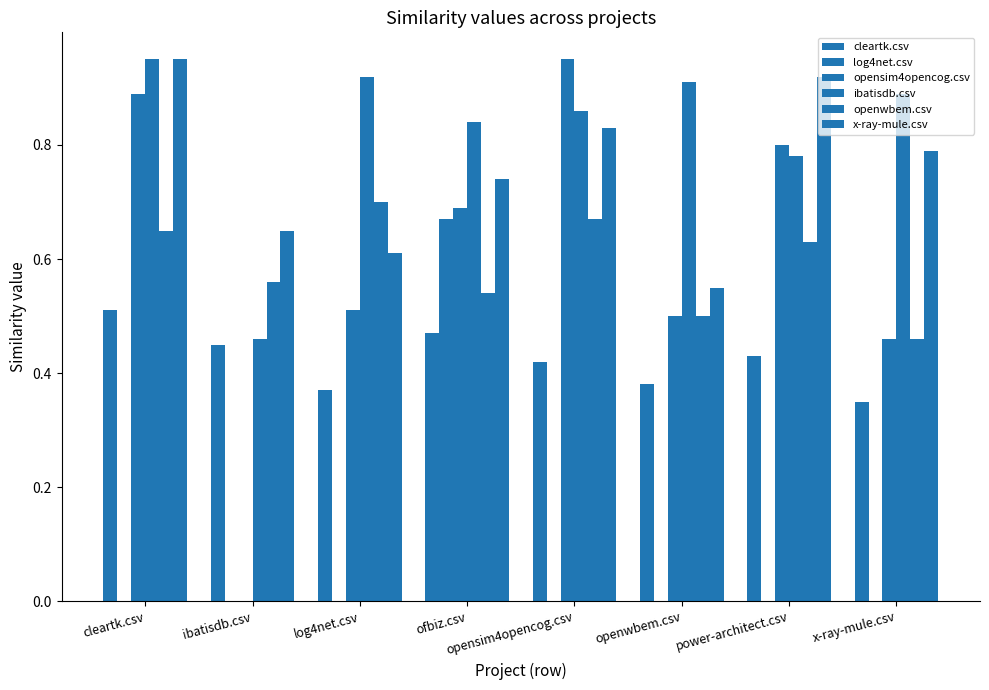

What is the minimum value for ibatisdb.csv?

0.5